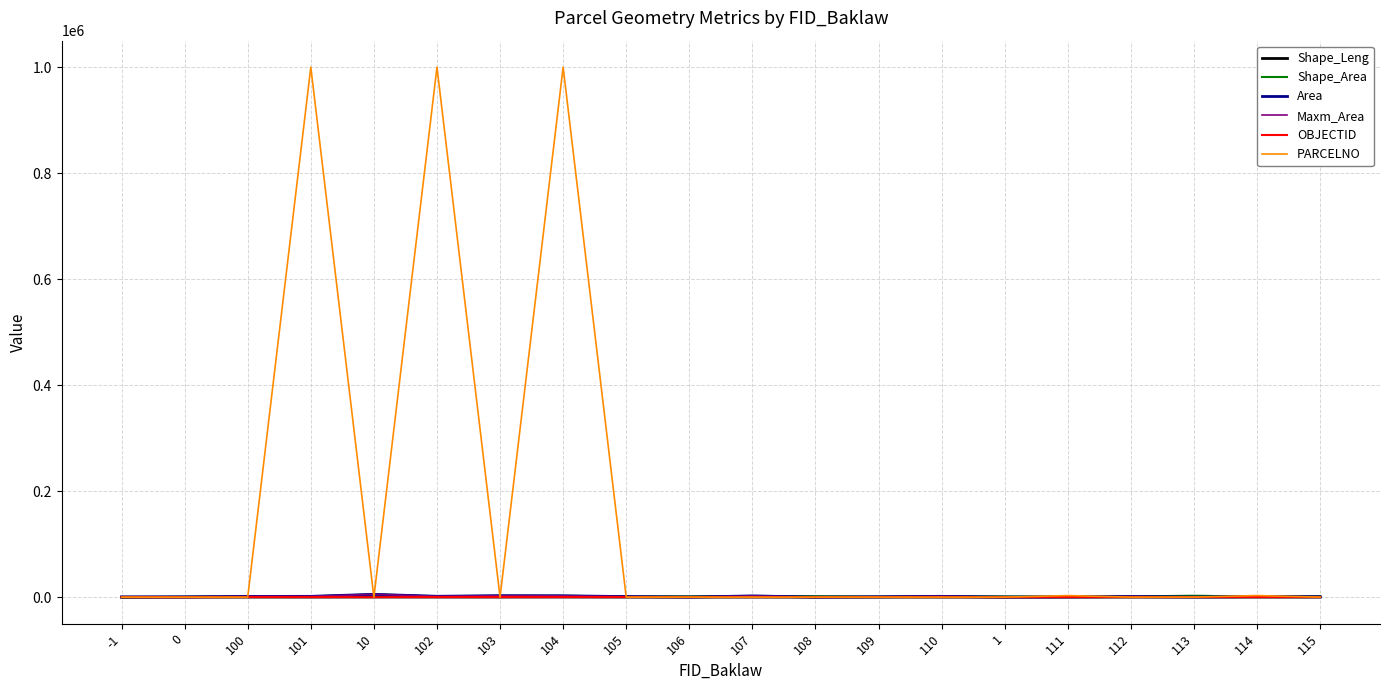

What is the label of the 18th point from the left?

113